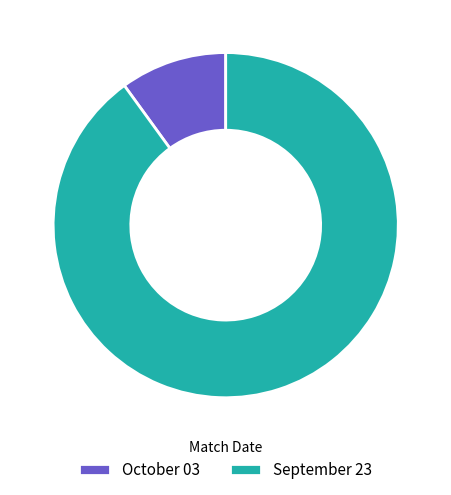

How many segments does this pie chart have?

2